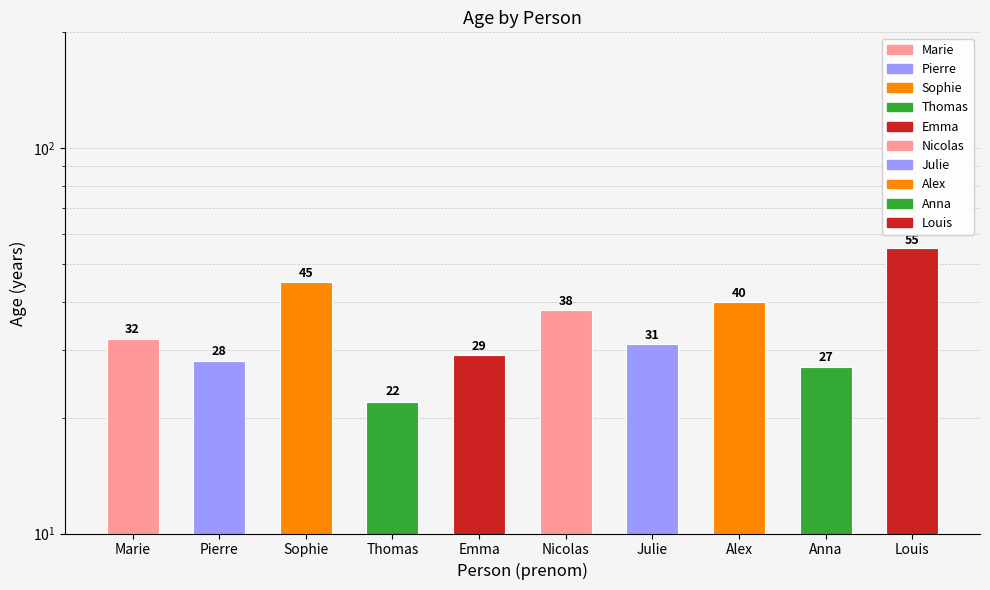

How many bars are there in total?

10